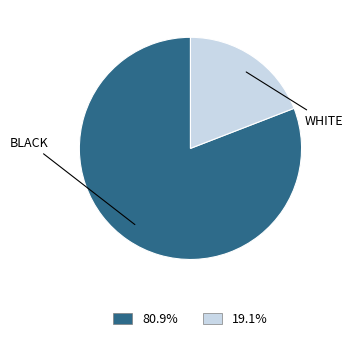

How many segments does this pie chart have?

2